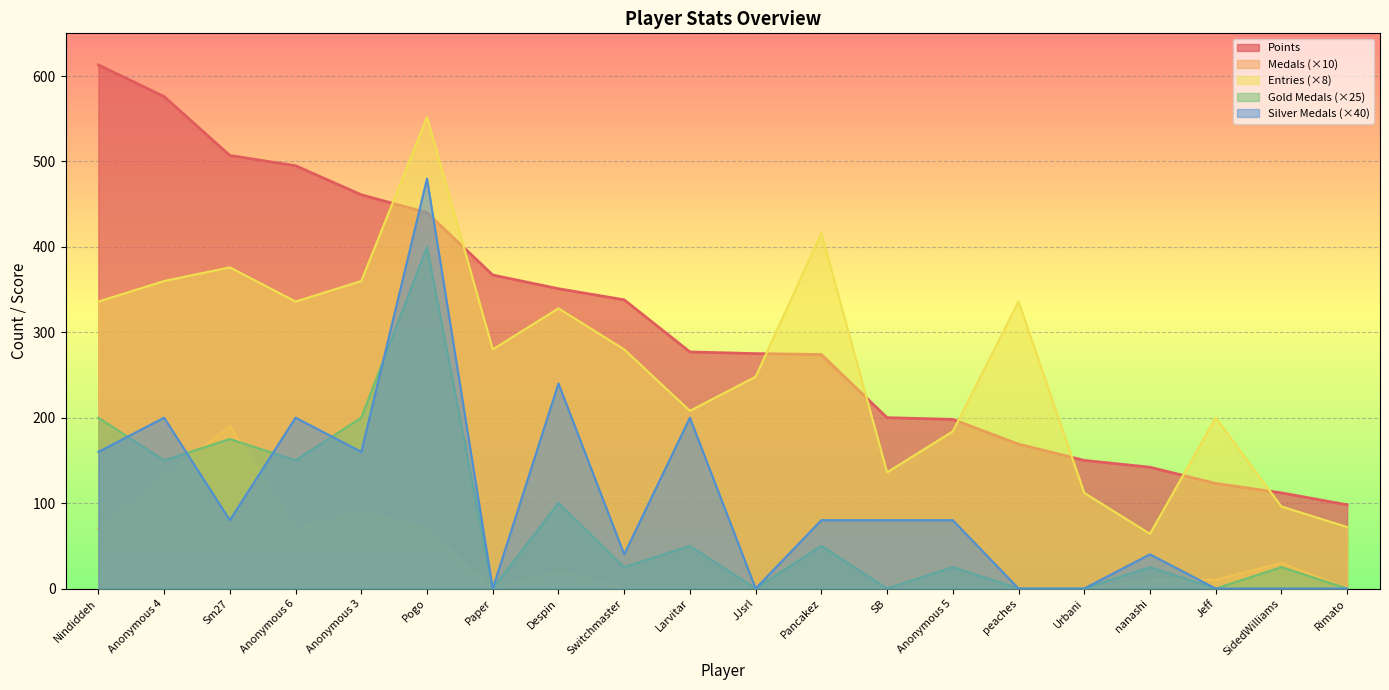

Reading right to left, what are all the values shown in this chart?

Points: 98	112	123	142	150	169	198	200	274	275	277	338	351	367	440	461	495	507	576	613
Medals: 0	30	10	10	0	0	0	0	0	0	0	0	20	0	70	90	70	190	130	70
Entries: 72	96	200	64	112	336	184	136	416	248	208	280	328	280	552	360	336	376	360	336
col_3: 0	25	0	25	0	0	25	0	50	0	50	25	100	0	400	200	150	175	150	200
col_4: 0	0	0	40	0	0	80	80	80	0	200	40	240	0	480	160	200	80	200	160